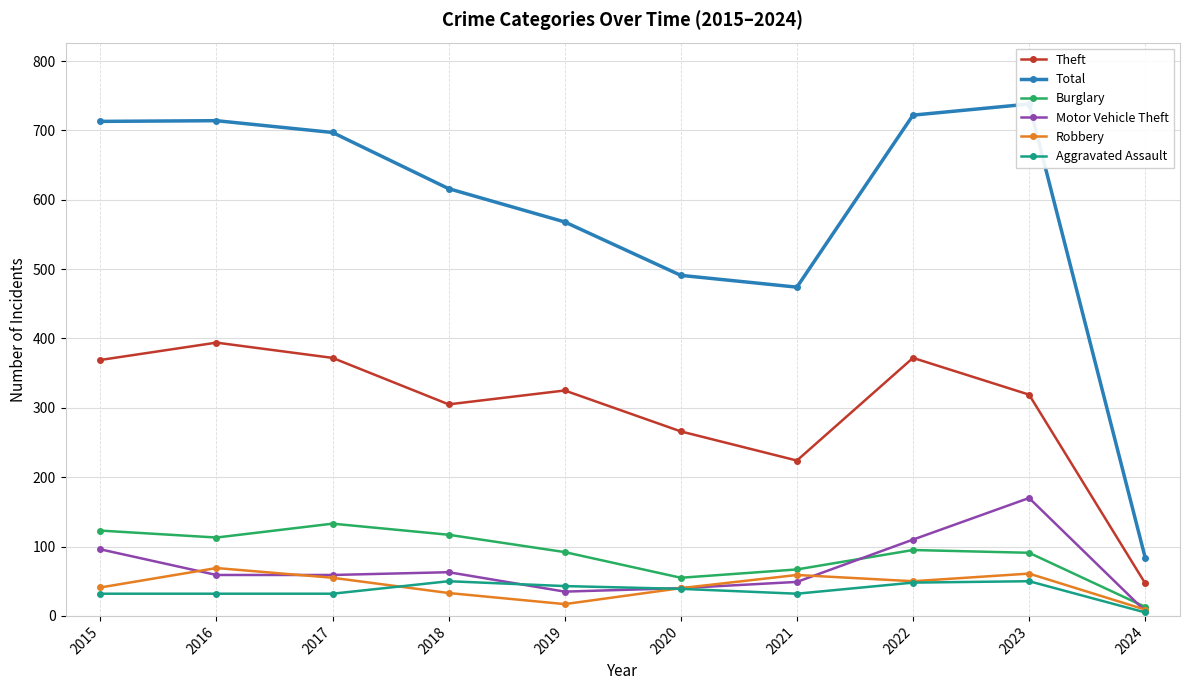

The value of Robbery at 2021 is 85. True or false?

False